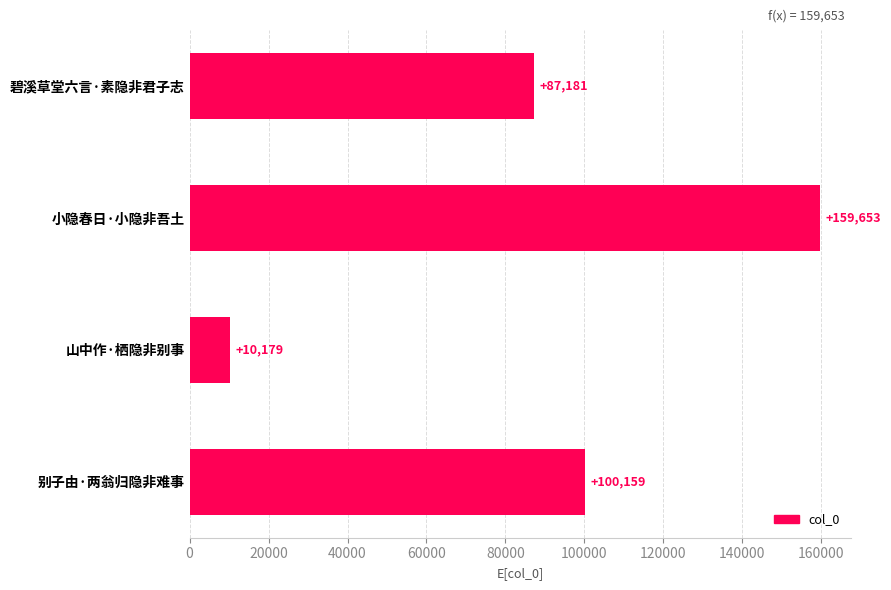

What is the change in value from 碧溪草堂六言·素隐非君子志 to 别子由·两翁归隐非难事?

+12978